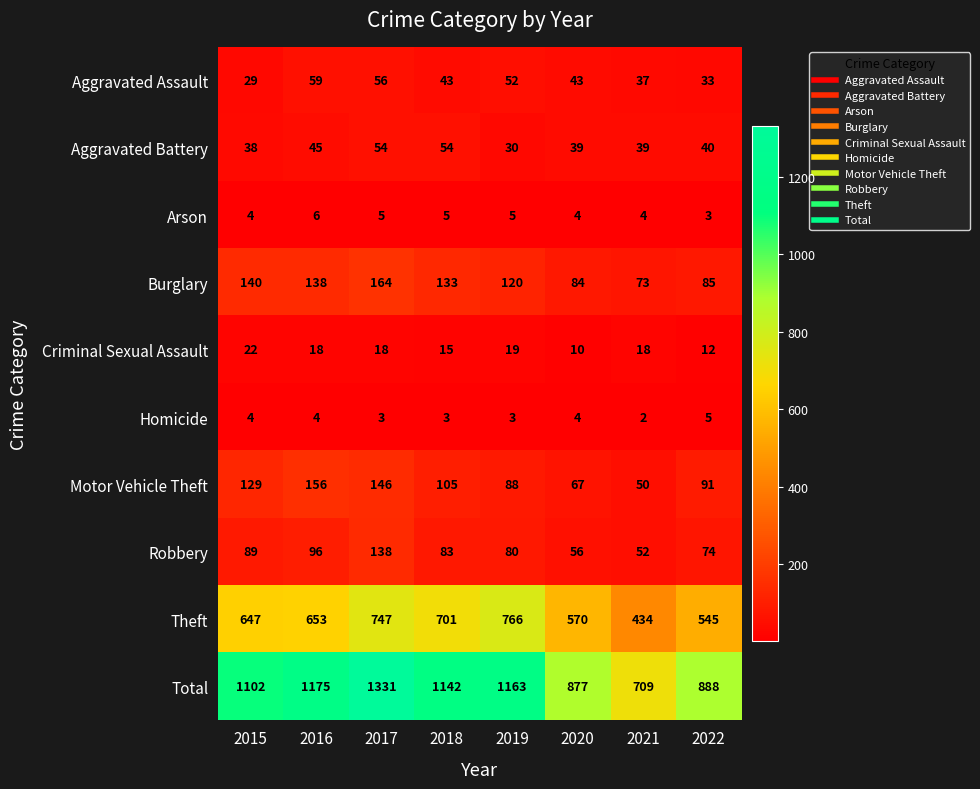

The Criminal Sexual Assault series shows 5 at 2018. True or false?

False